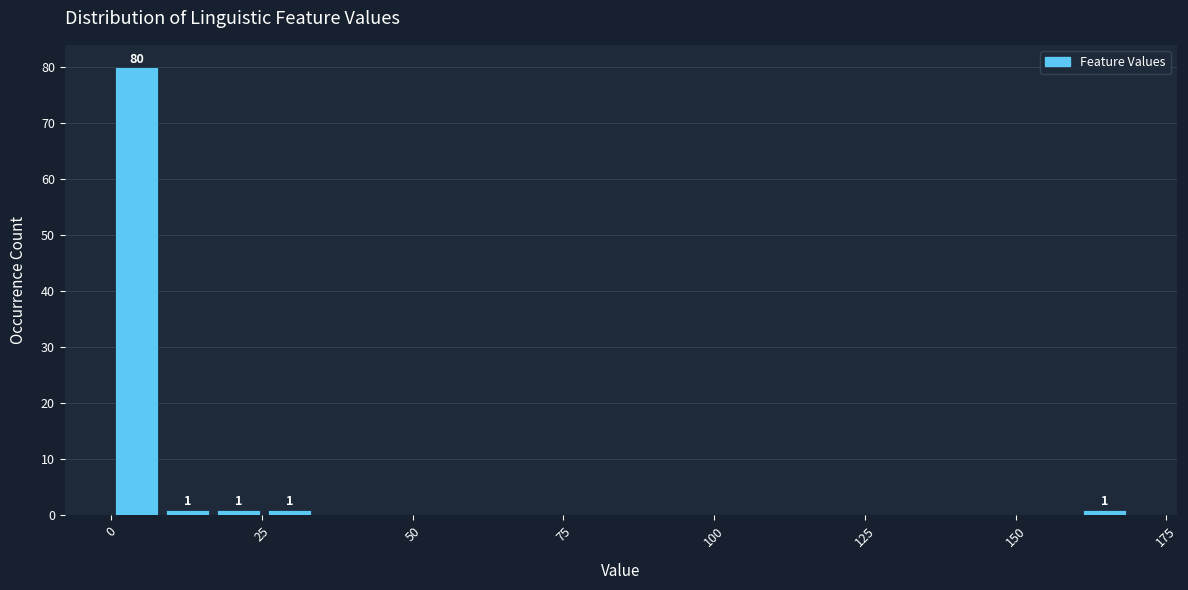

Read against the x-axis, roughly where is the centre of the tallest bar?

5